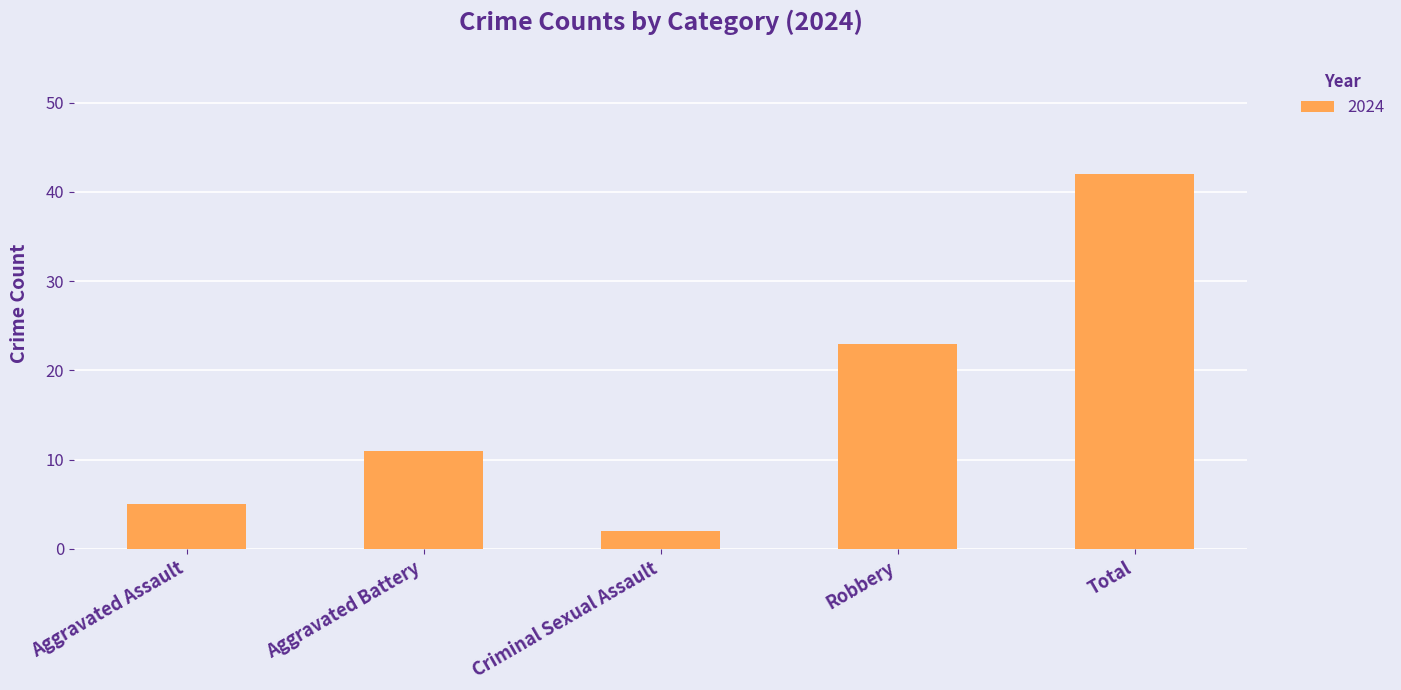

Where is the data nearest to the value 22?

Robbery